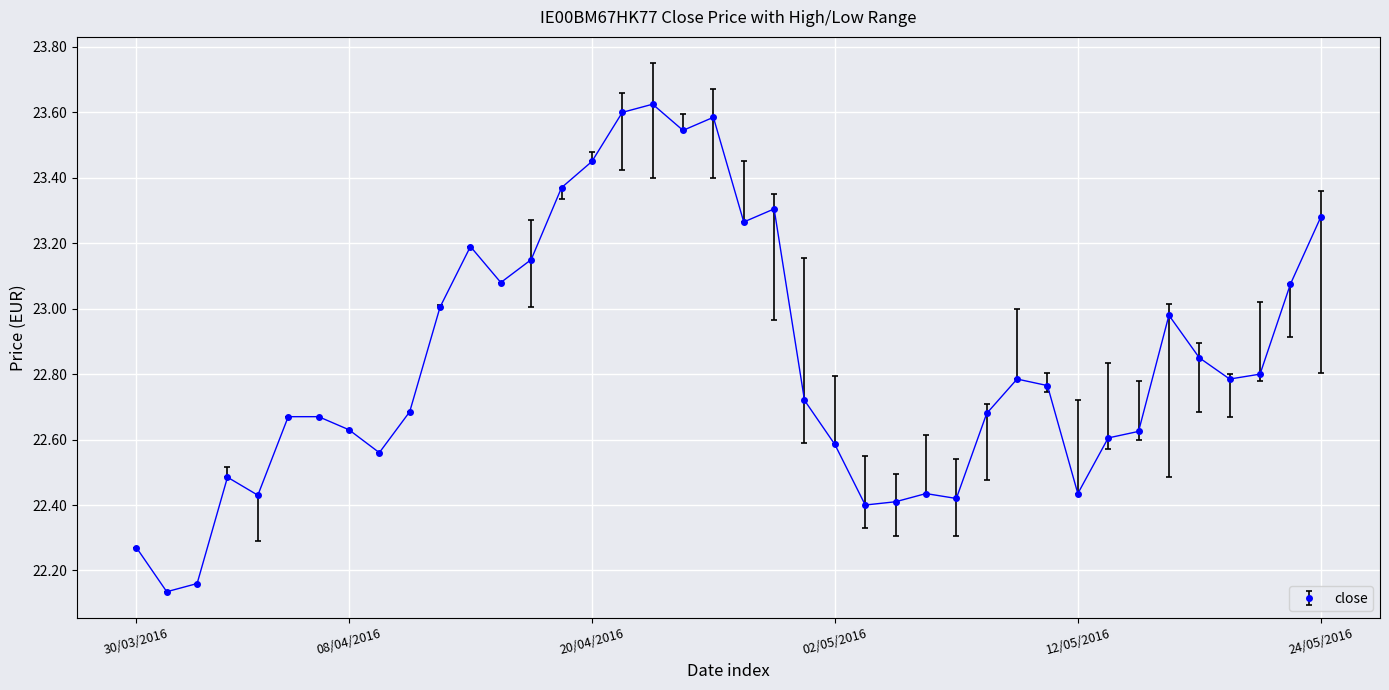

What is the difference between the maximum and minimum values?

1.5